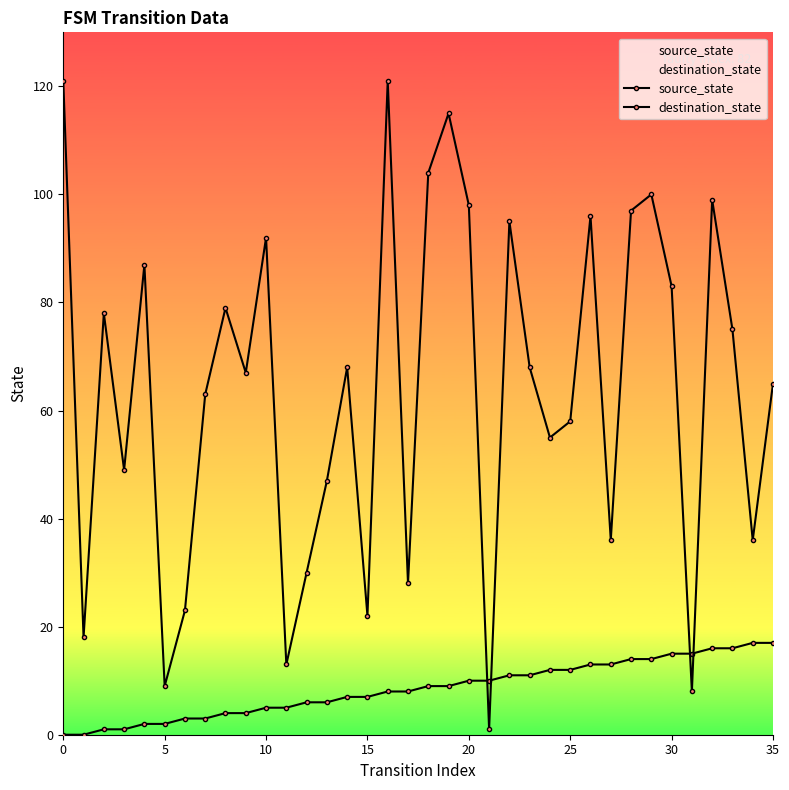

At which category is the sum across all series the highest?

16